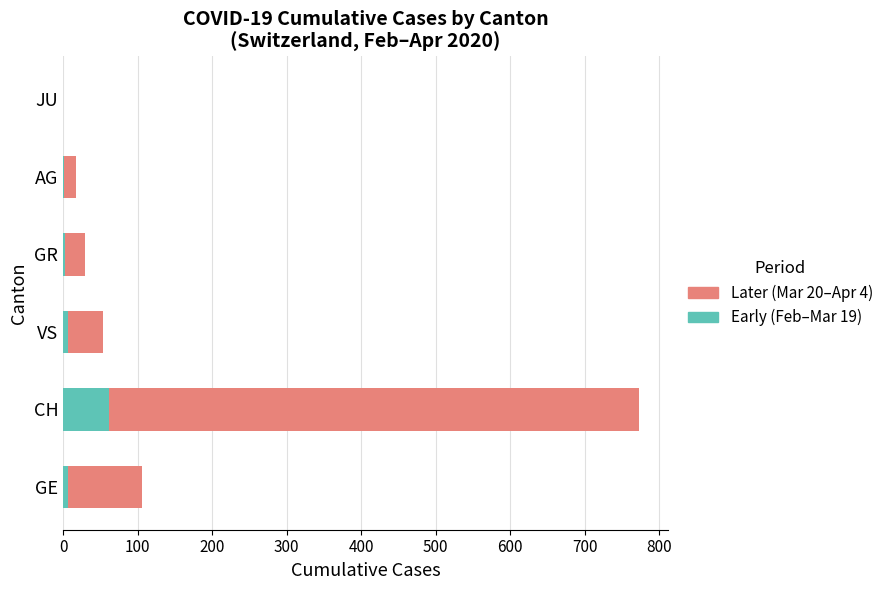

At which category is the sum across all series the highest?

CH